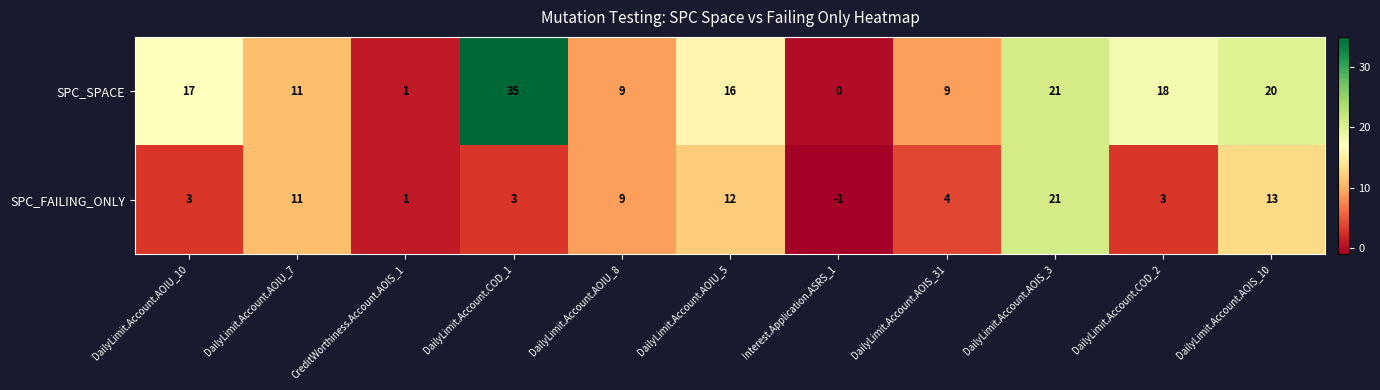

What is the greatest value displayed?

35